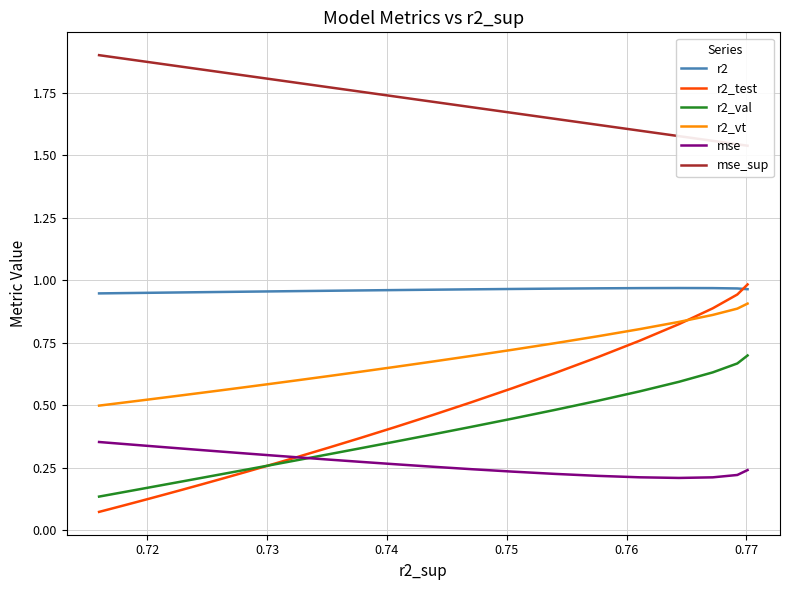

How many lines are shown in the chart?

6